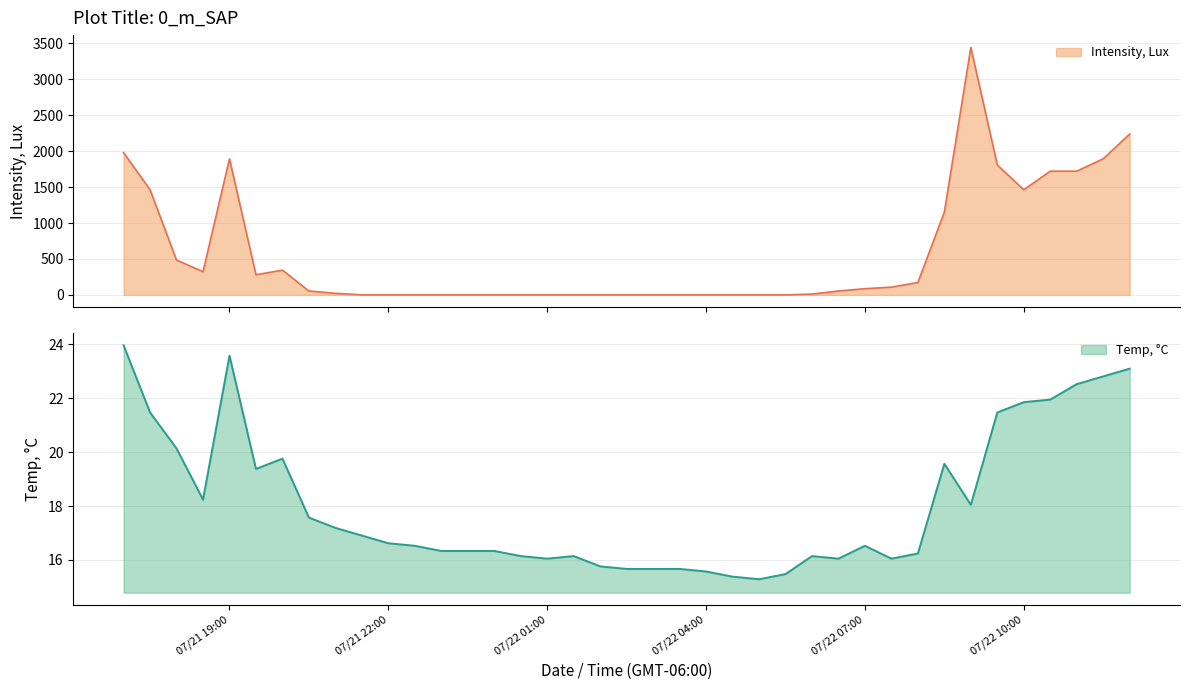

Which label corresponds to the largest value in the chart?

07/22/20 09:00